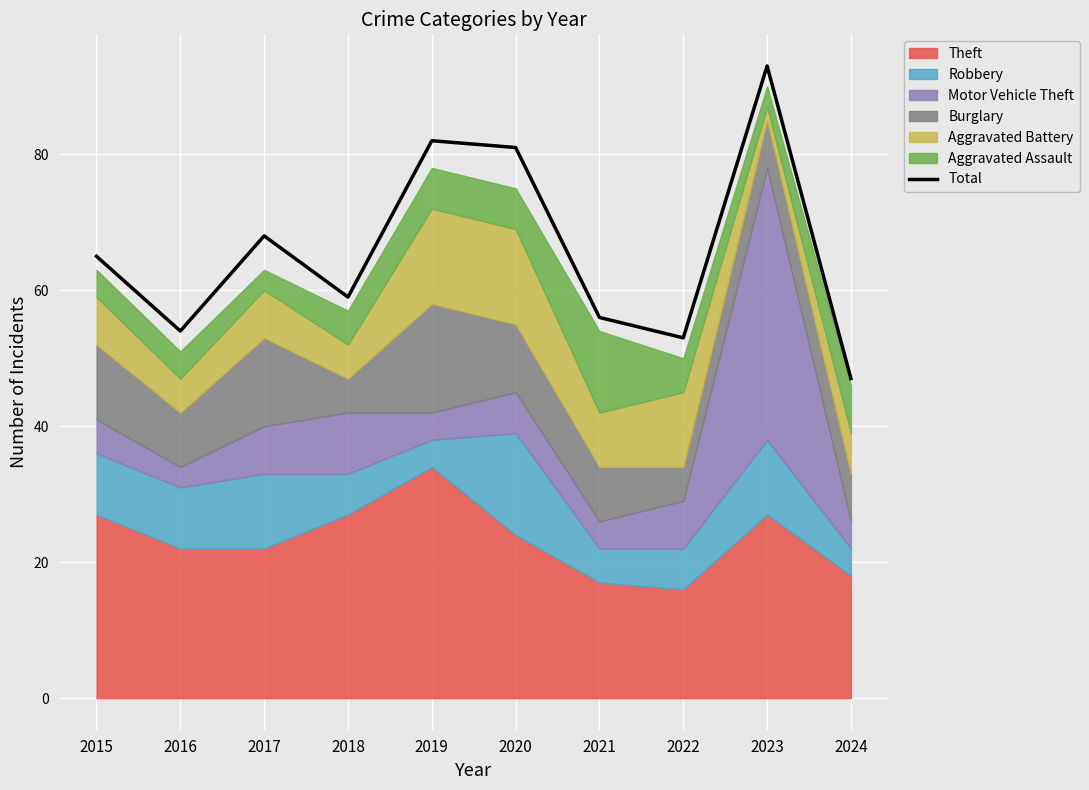

At which label does the data first exceed 65?

2017